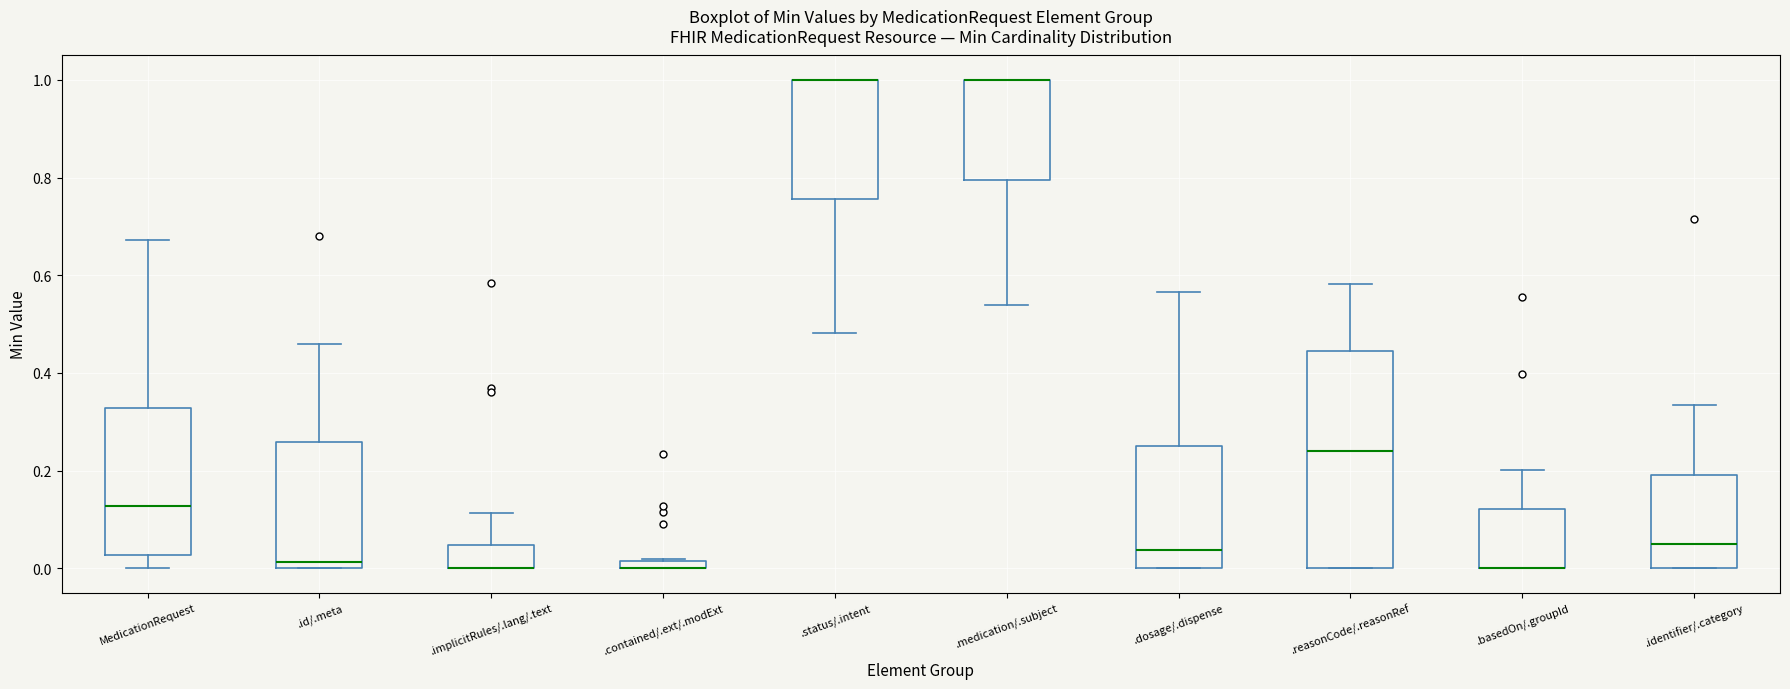

Comparing the boxes themselves (not the whiskers), which one is the tallest?

.reasonCode/.reasonRef